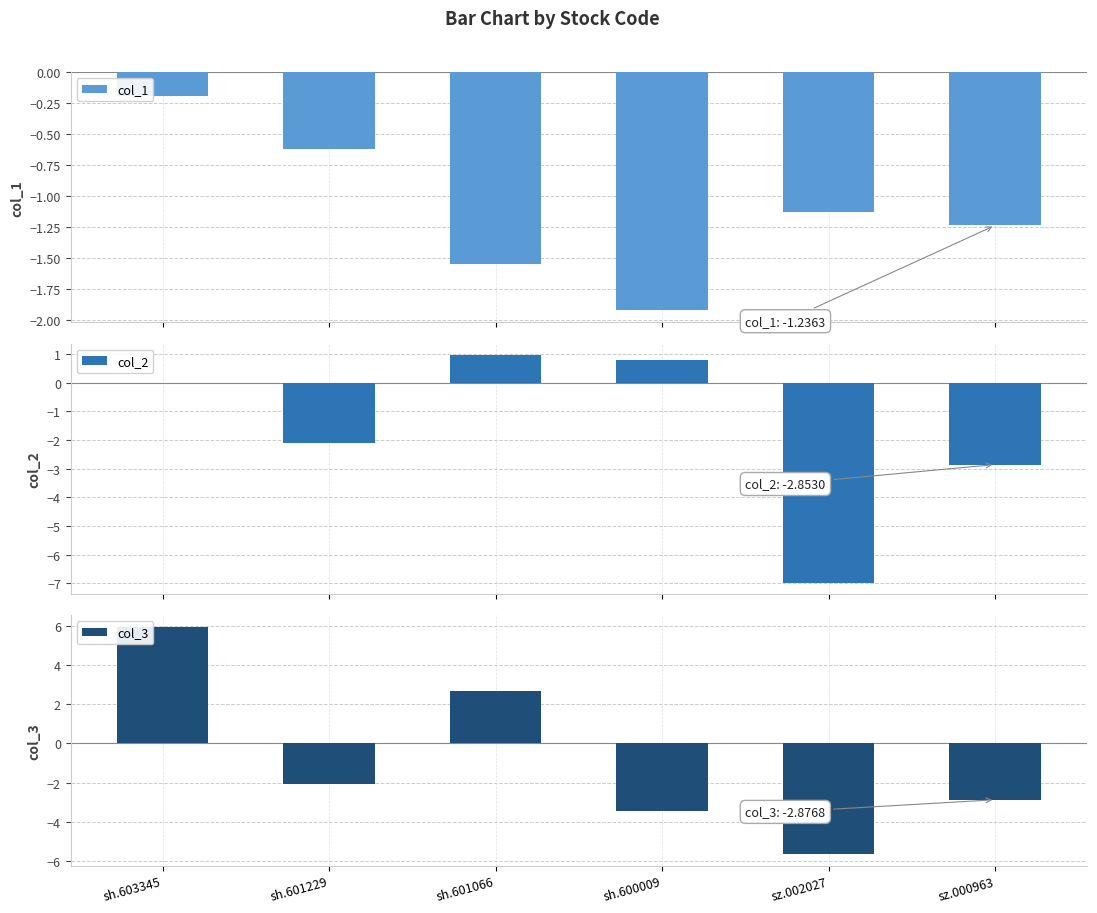

What is the total value across all series at sz.002027?

-13.8